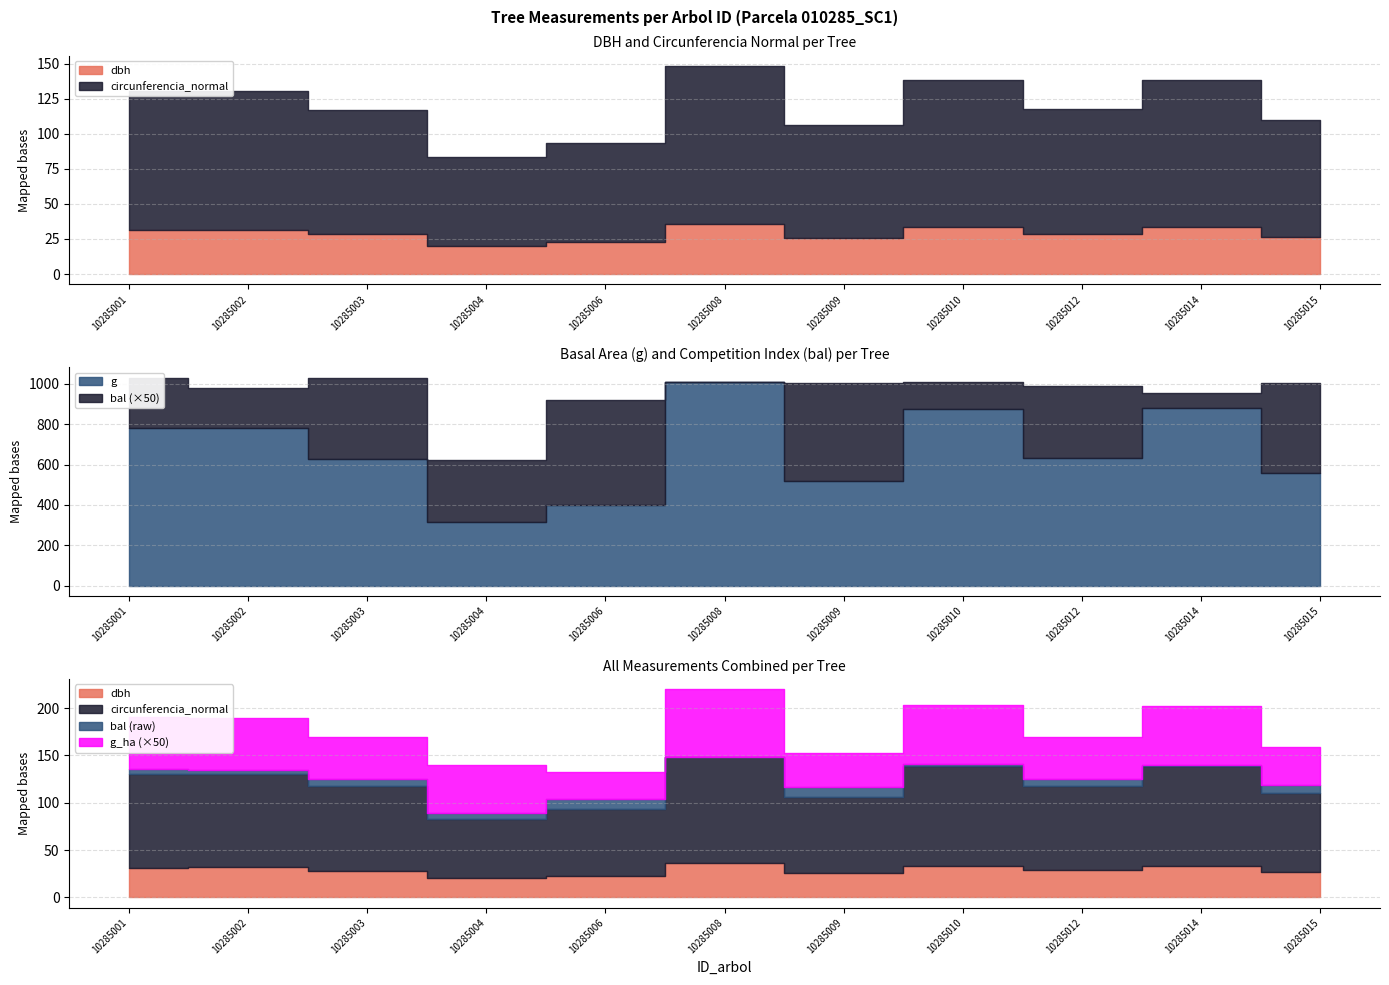

At which category is the sum across all series the highest?

10285008